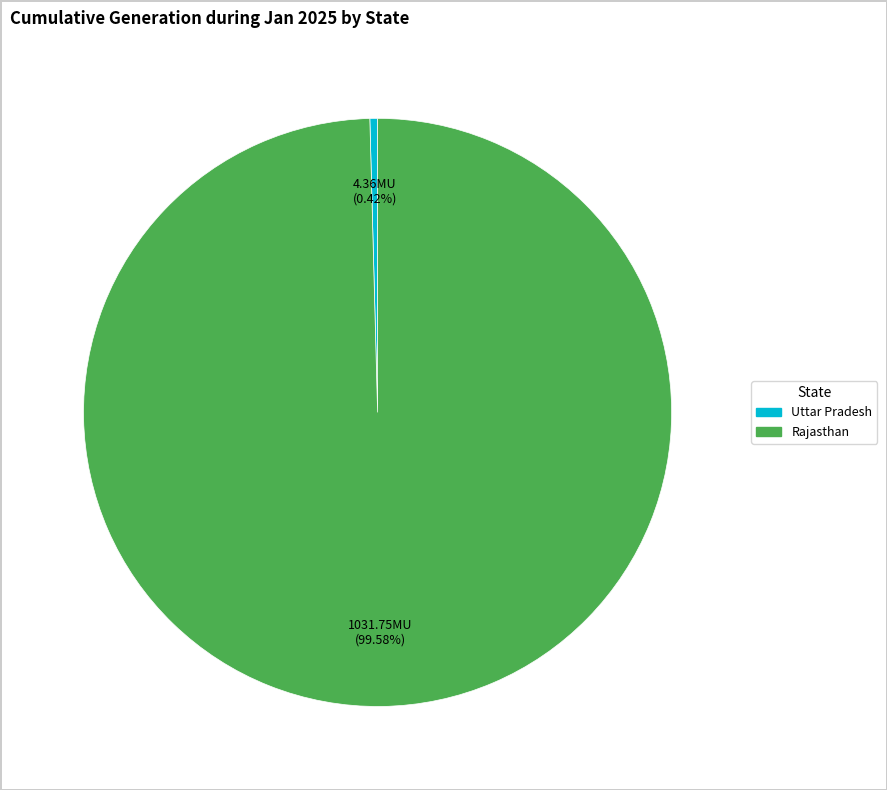

Is there a majority slice in this chart?

Yes